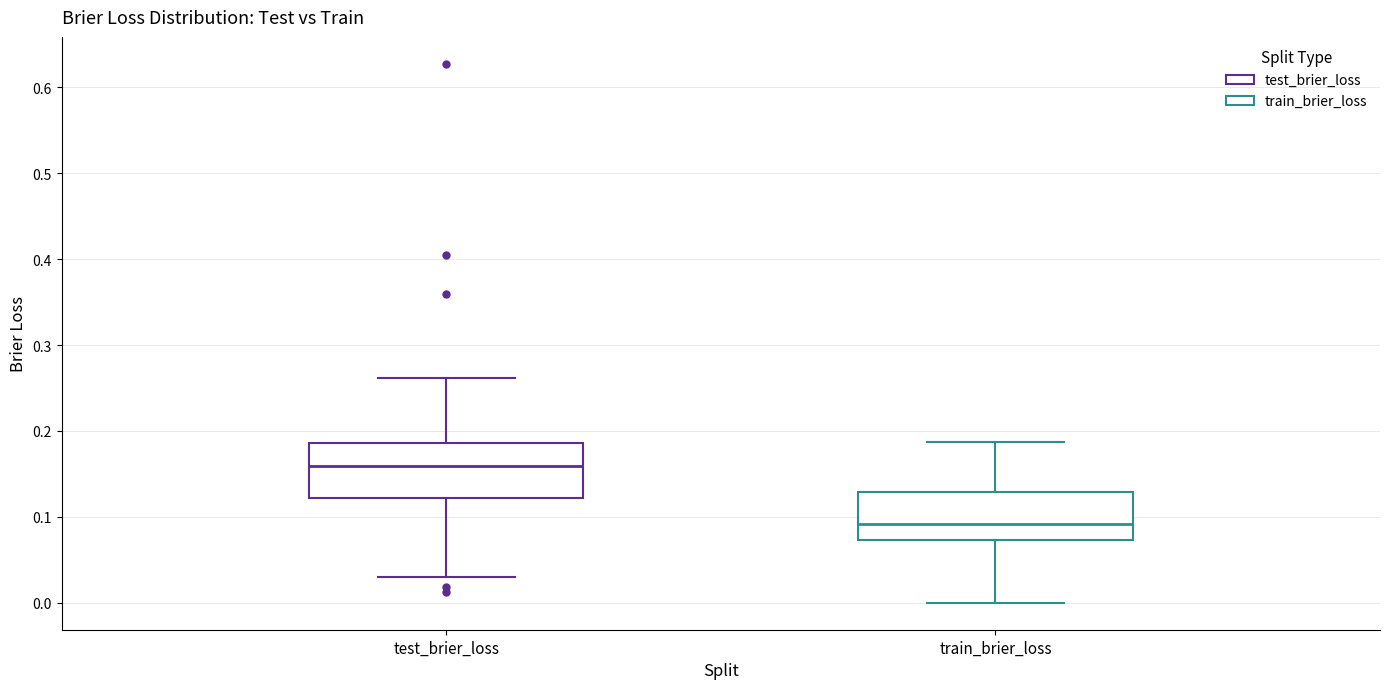

Where does the median line of the box for train_brier_loss sit on the y-axis? The values are not printed on the chart, so give them approximately, as read against the axis.

0.09